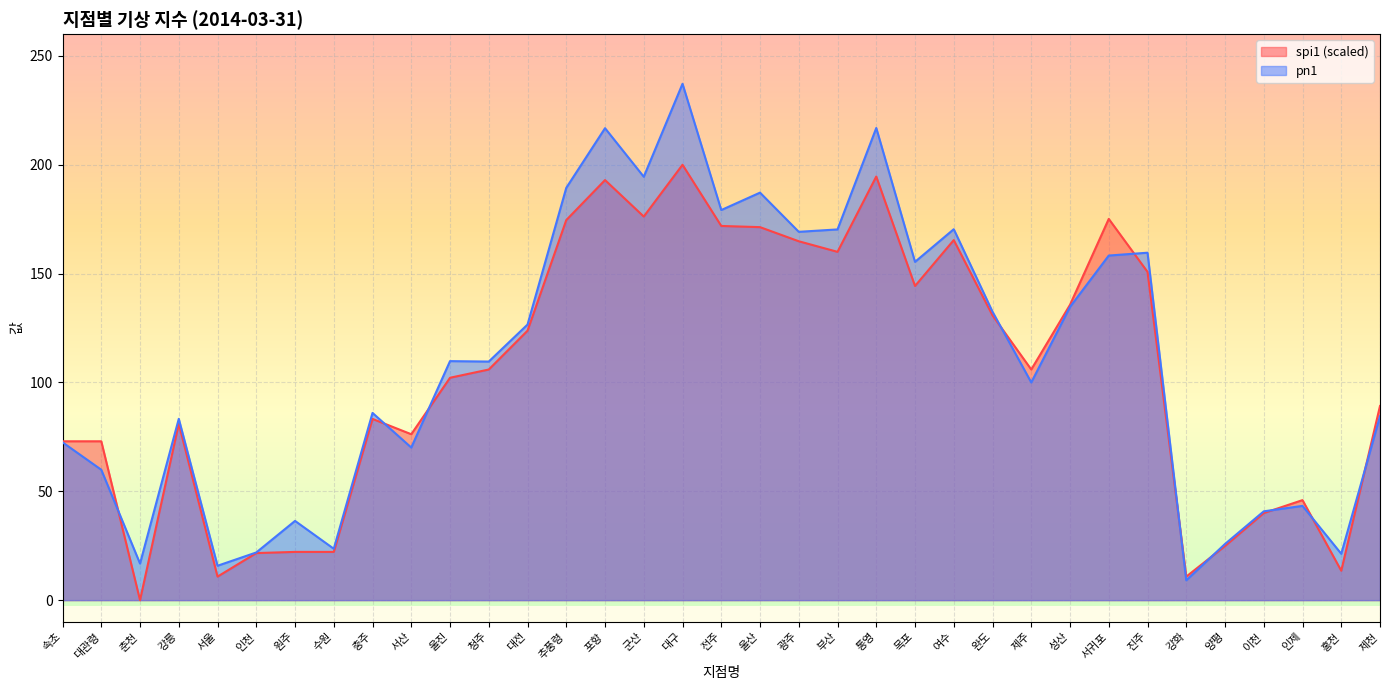

True or false: pn1 has more than 2 points higher than both neighbors.

True